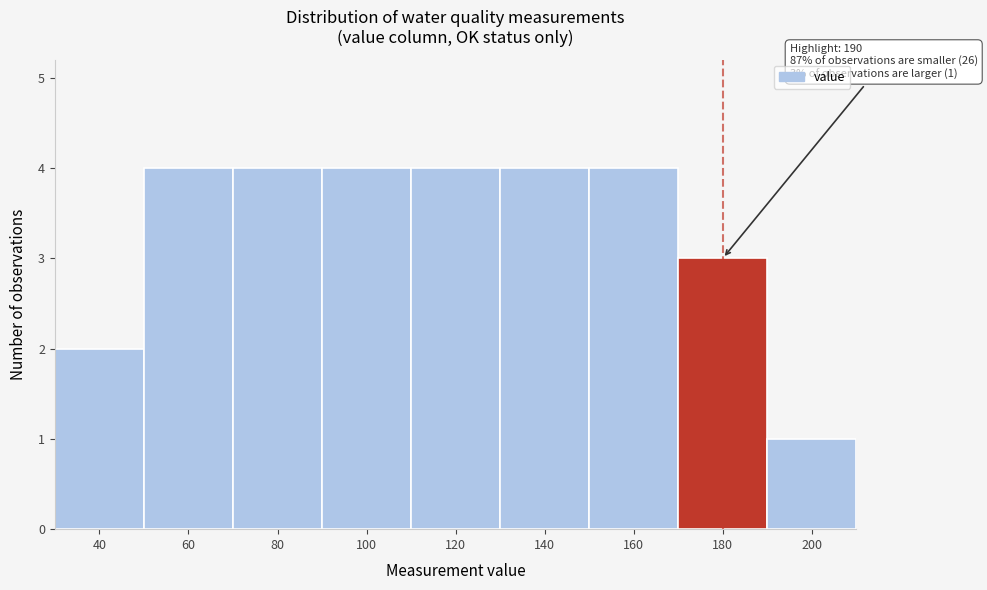

Reading right to left, list all the values displayed in this chart.

1	3	4	4	4	4	4	4	2